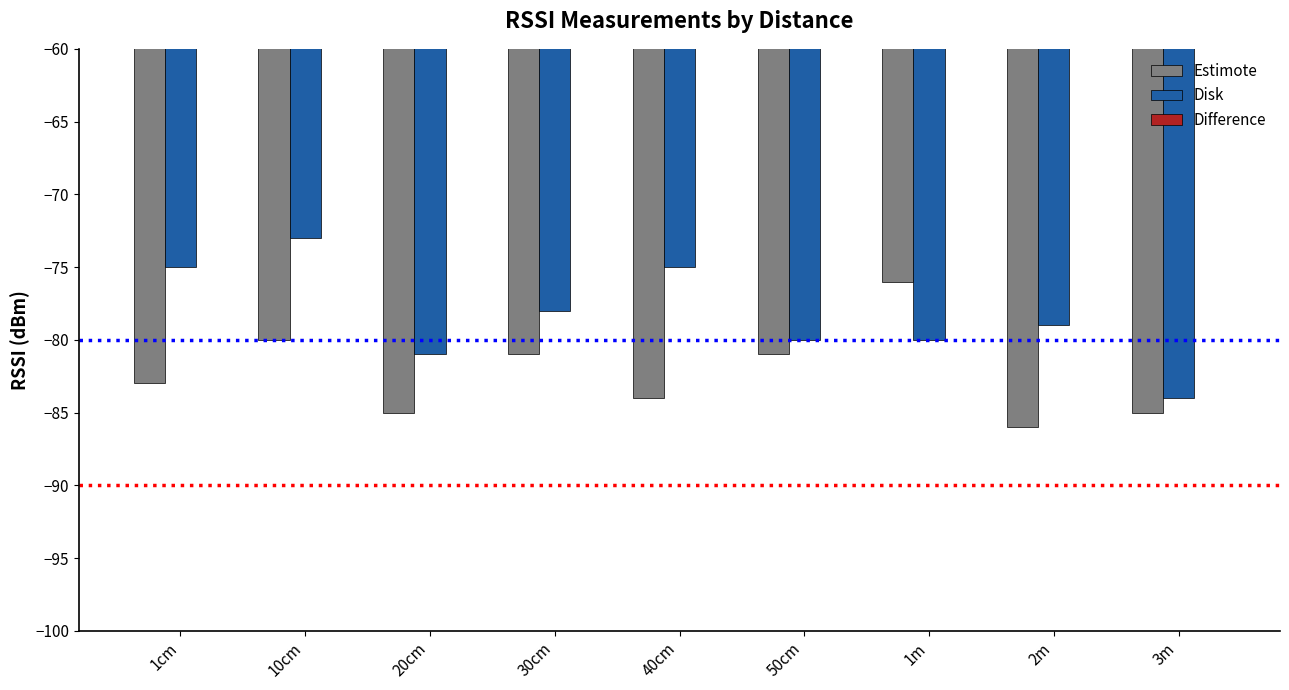

Between 30cm and 50cm, which is larger?

30cm